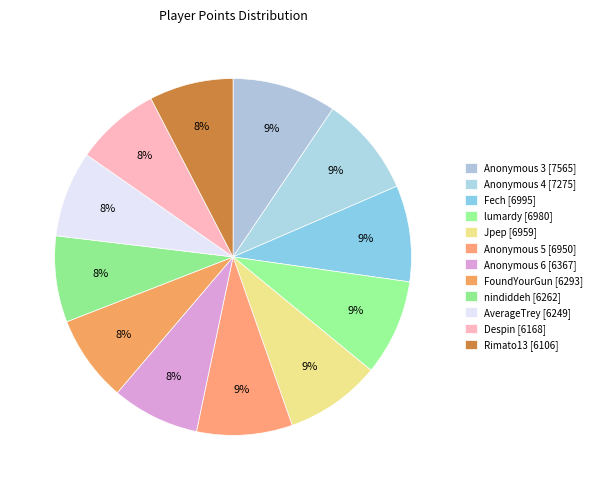

Which category has the biggest portion of the pie?

Anonymous 3 [7565]